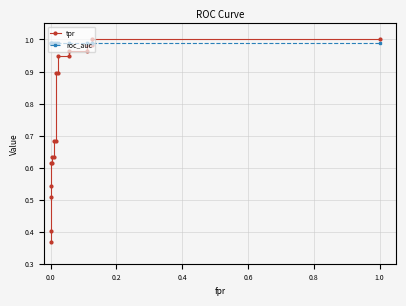

How many data points does each series have?

20